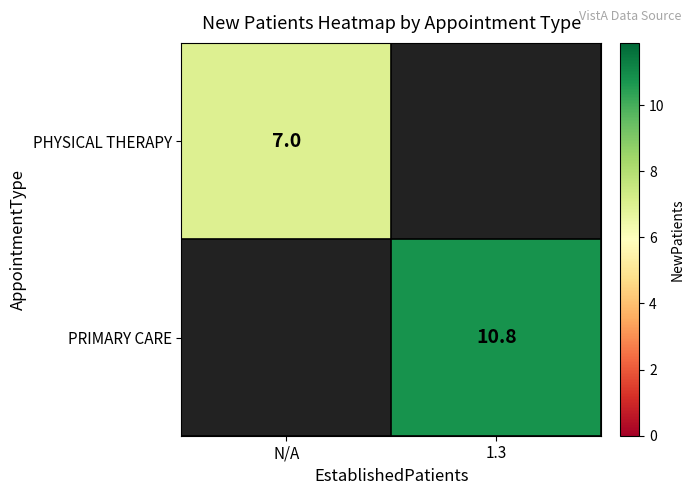

What is the maximum value shown in the chart?

10.8